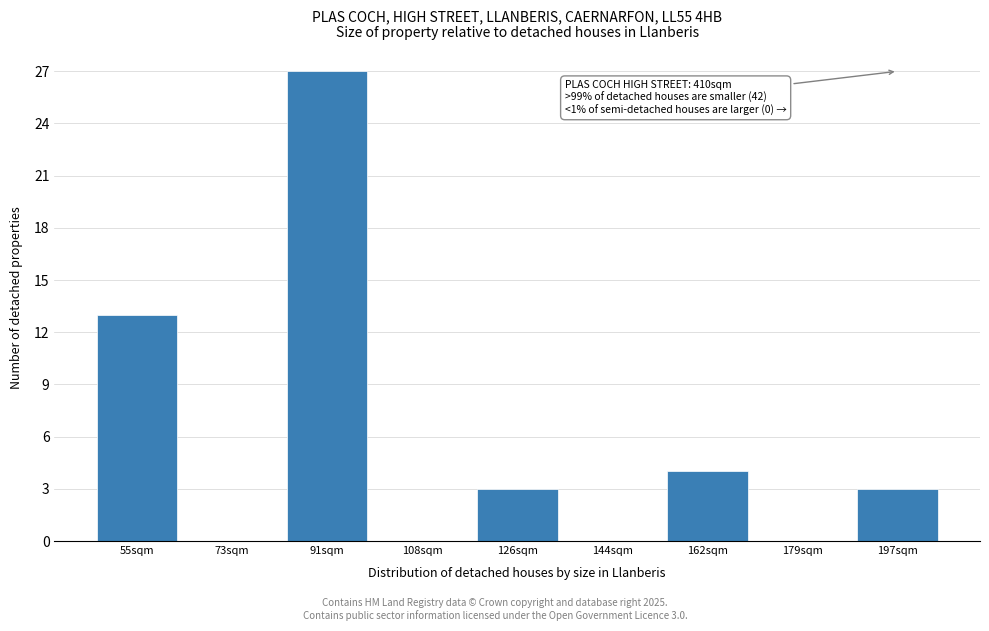

Reading left to right, list all the values displayed in this chart.

55sqm=13	73sqm=0	91sqm=27	108sqm=0	126sqm=3	144sqm=0	162sqm=4	179sqm=0	197sqm=3